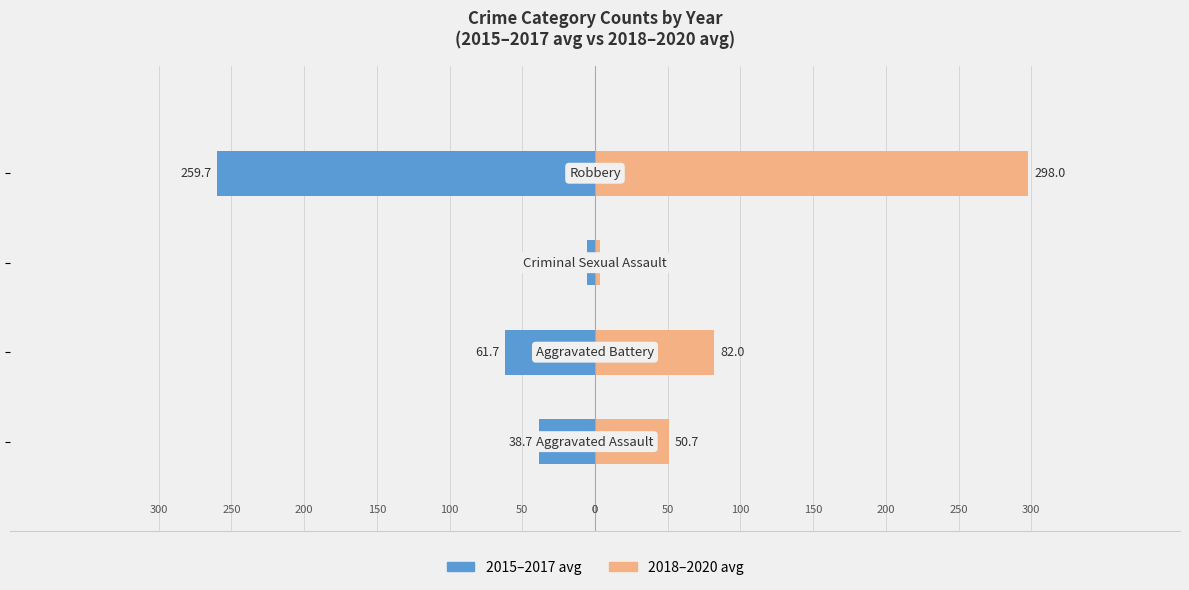

What is the sum of all 2018–2020 avg values?

434.0